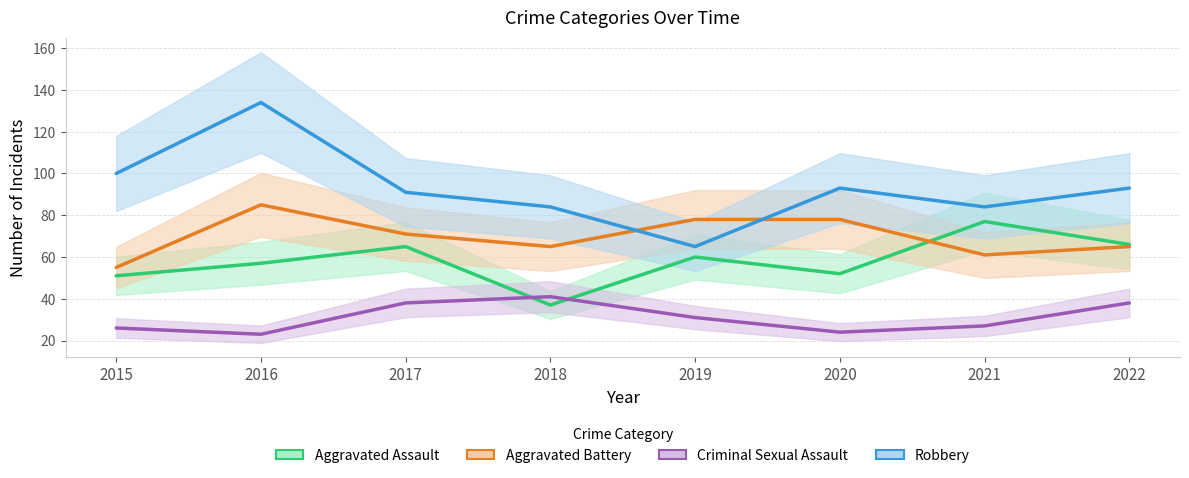

True or false: Aggravated Assault has a value of 33 at 2017.

False